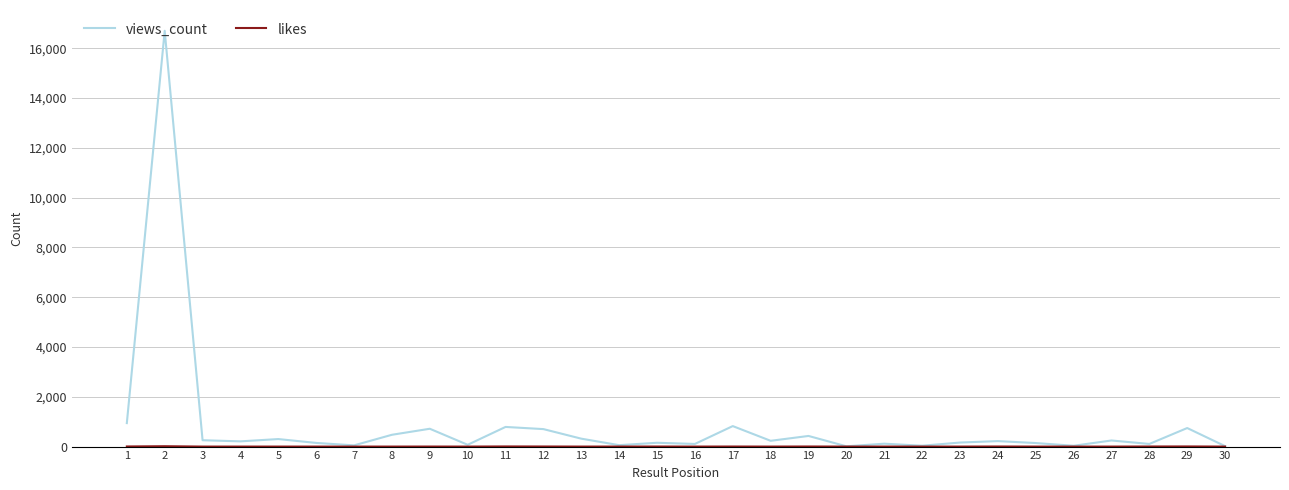

Which series has the largest range (max minus min)?

views_count